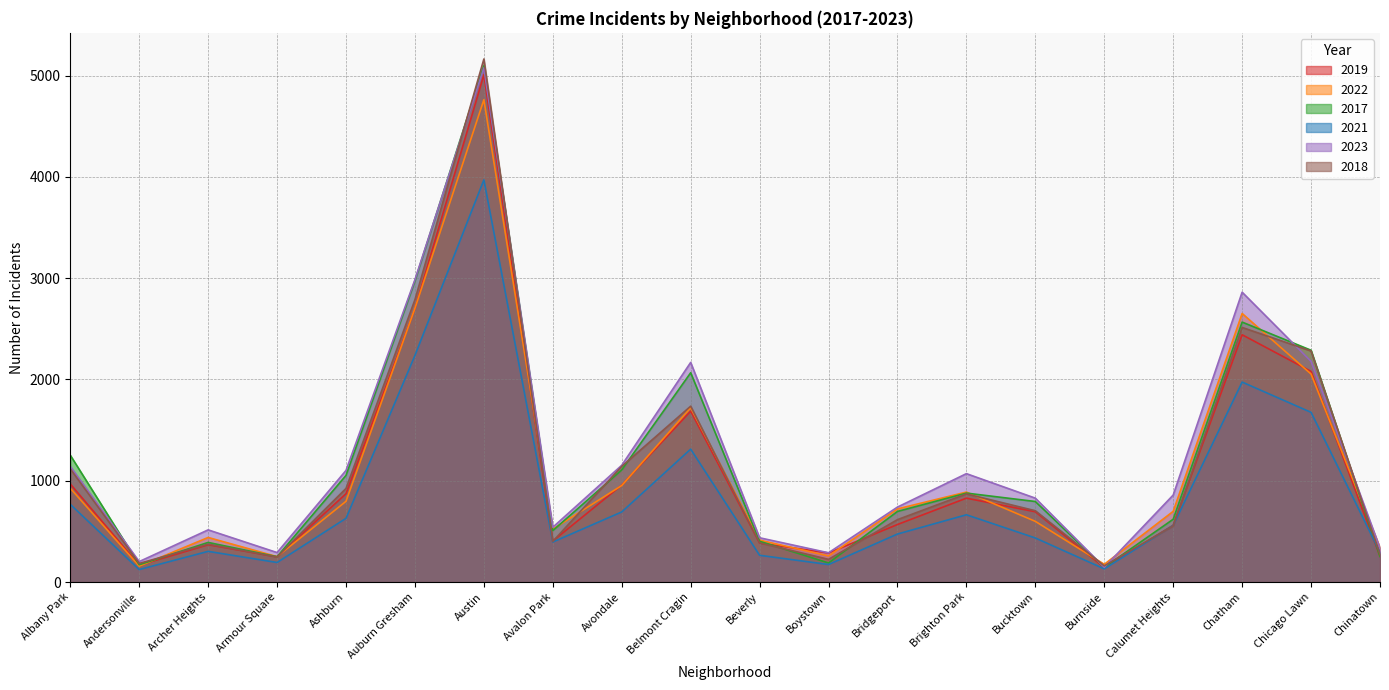

How many values in the 2018 series are below 704?

10